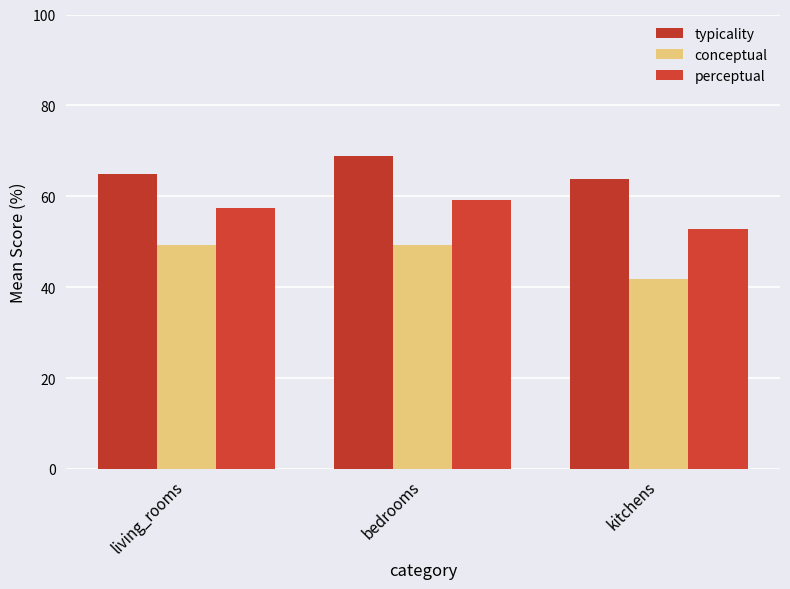

At how many categories does at least one series exceed 60?

3